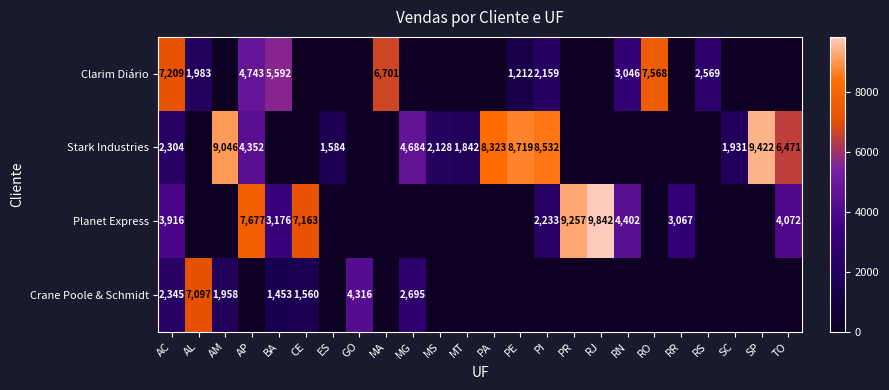

Is it true that Clarim Diário equals 2569 at RS?

True